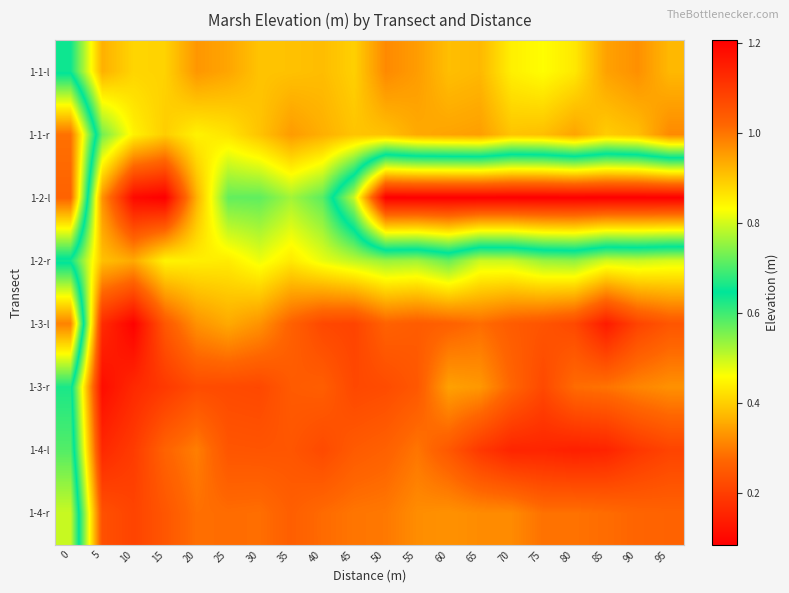

Which series has the widest spread of values?

1-2-l